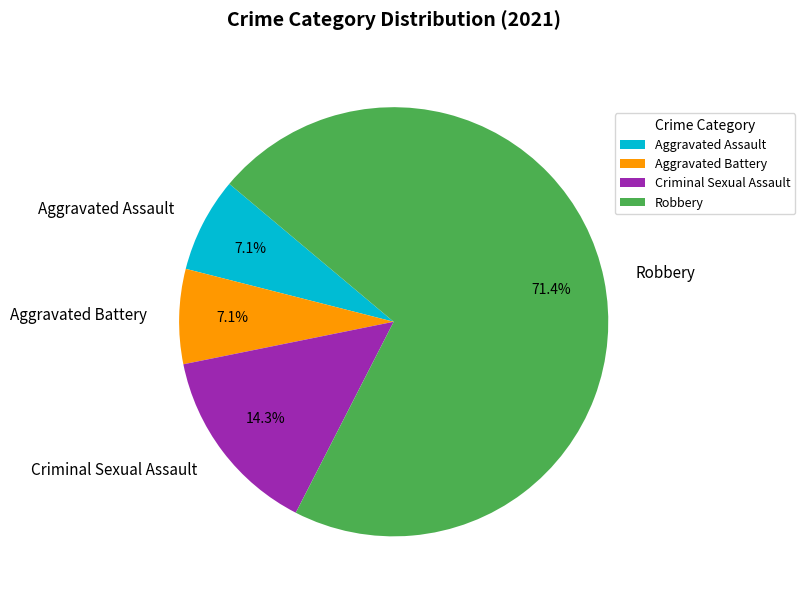

Which slice is the largest?

Robbery